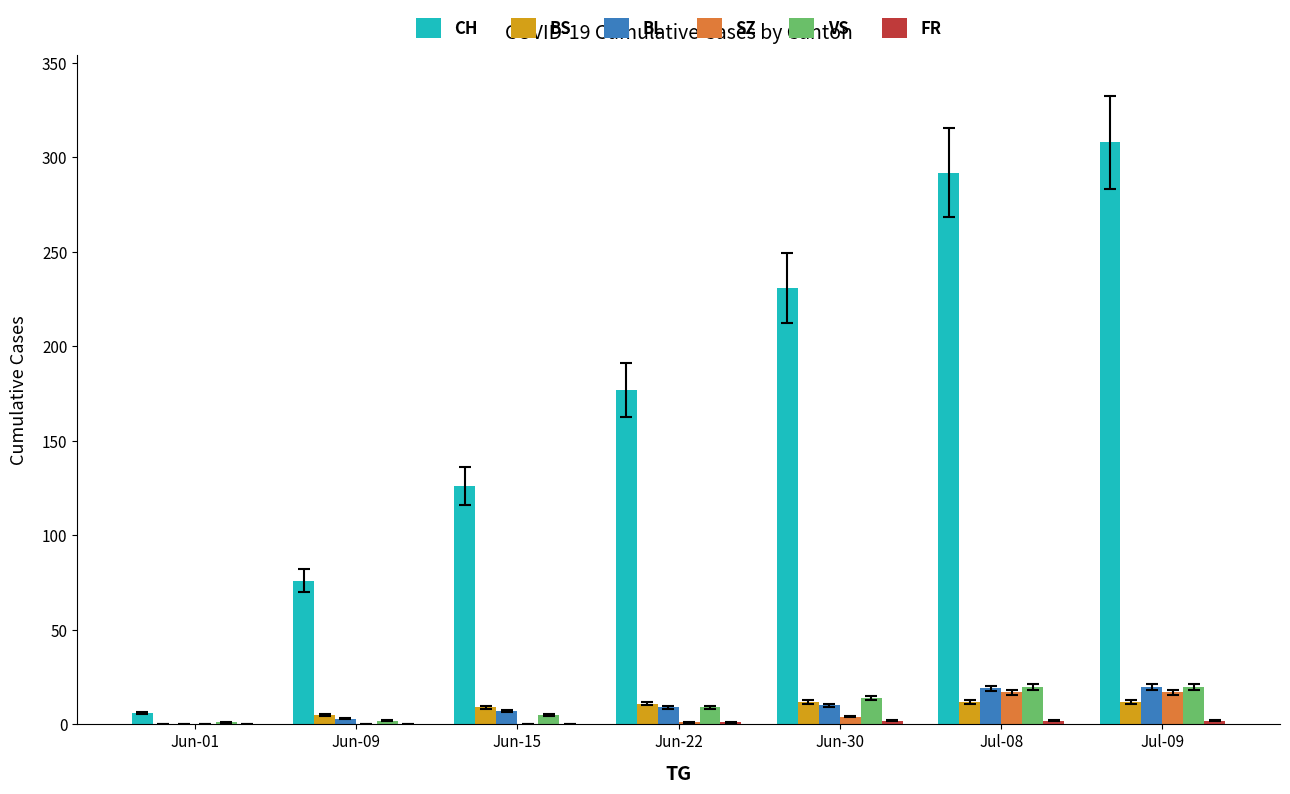

The value of CH at Jul-08 is 428. True or false?

False